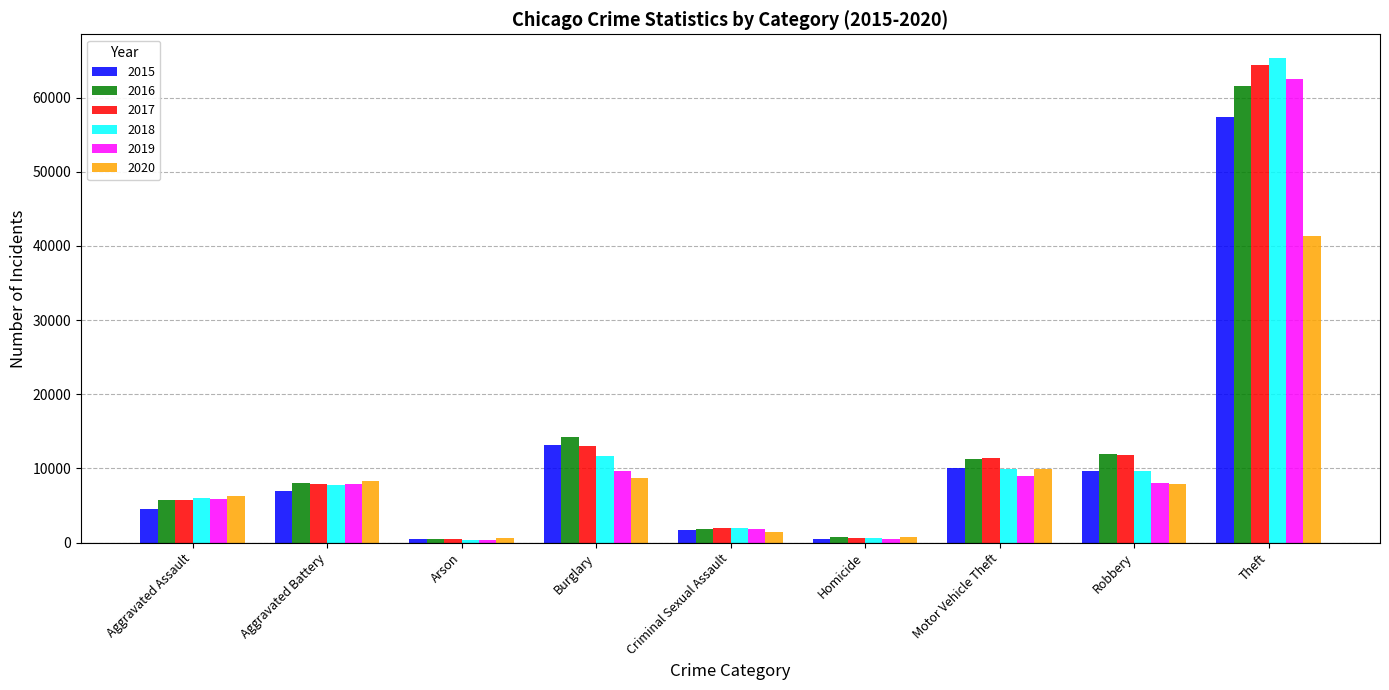

What is the total value across all series at Criminal Sexual Assault?

10654